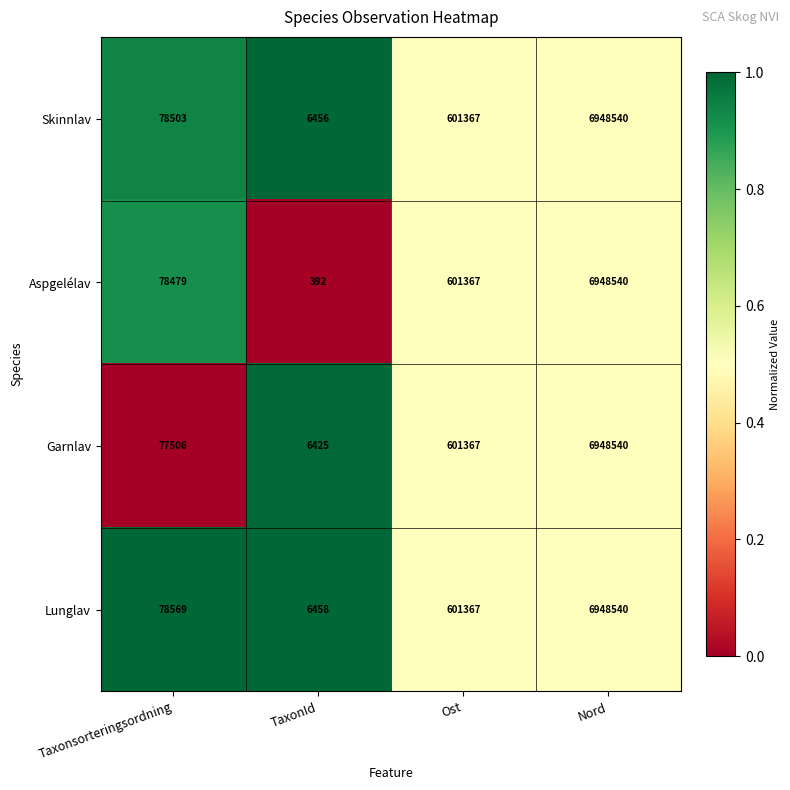

Count the number of categories in the chart.

4